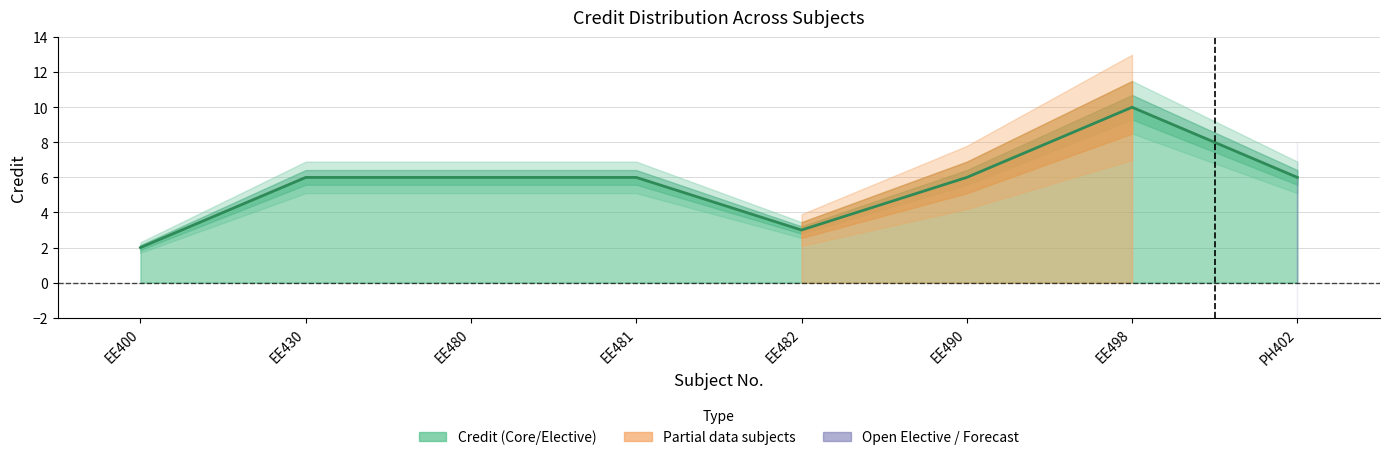

What is the greatest value displayed?

10